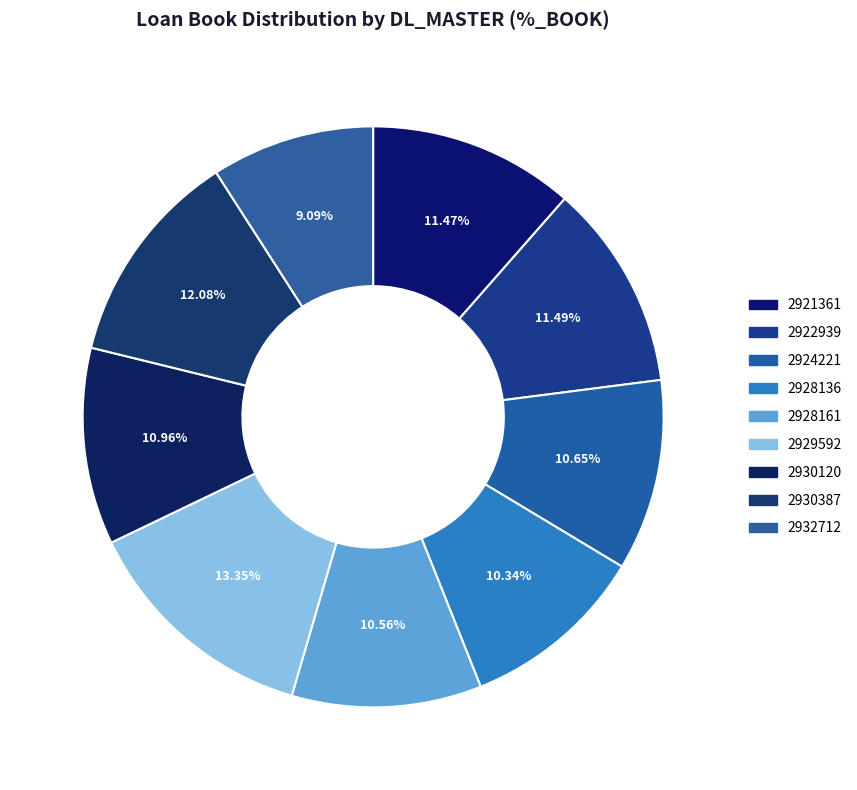

The 2922939 slice represents 19% of the pie. True or false?

False